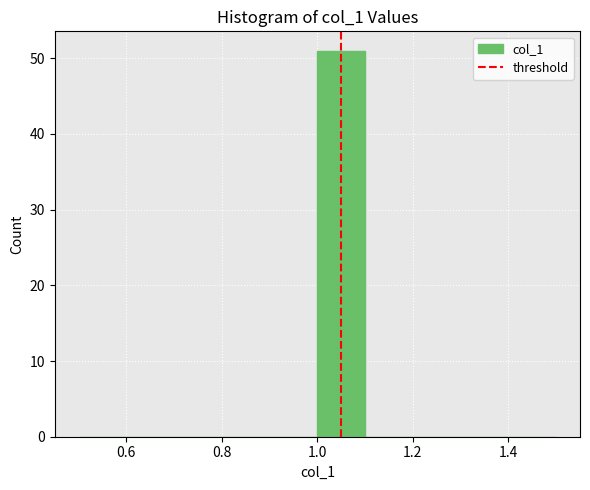

Which range on the x-axis has the tallest bar?

1.0 to 1.1